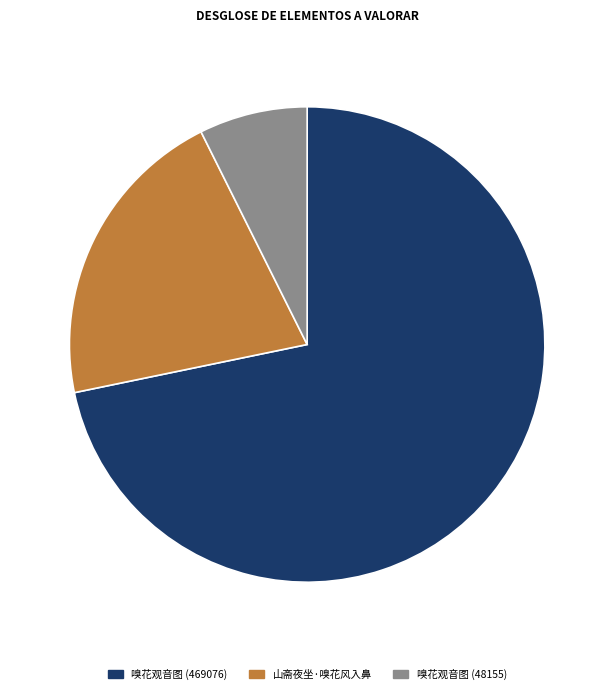

Is there a majority slice in this chart?

Yes